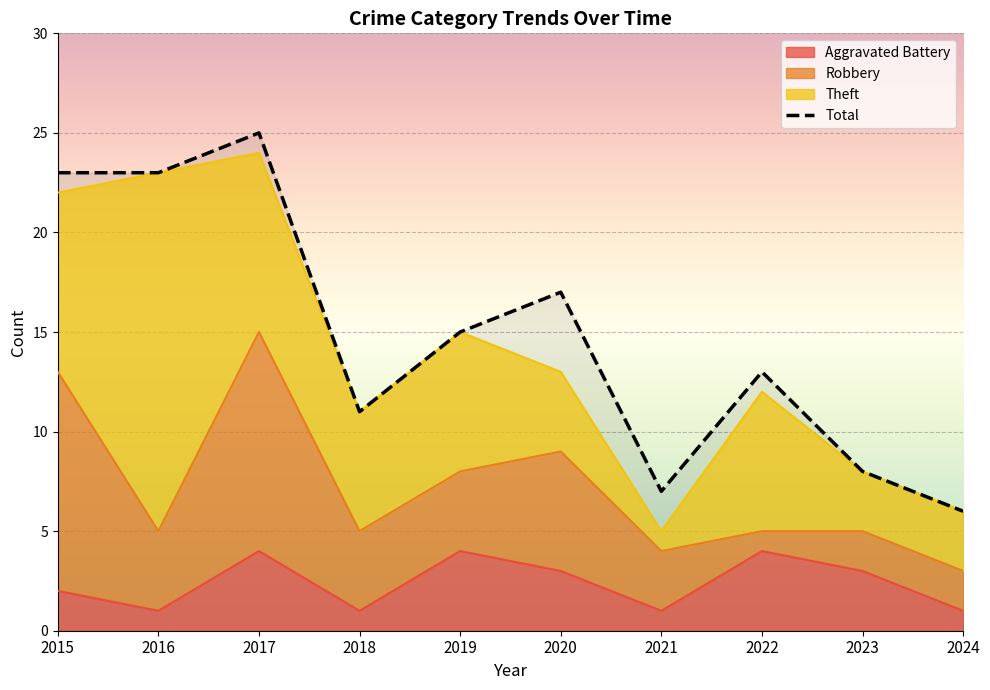

Where does the Aggravated Battery series first go above 3?

2017